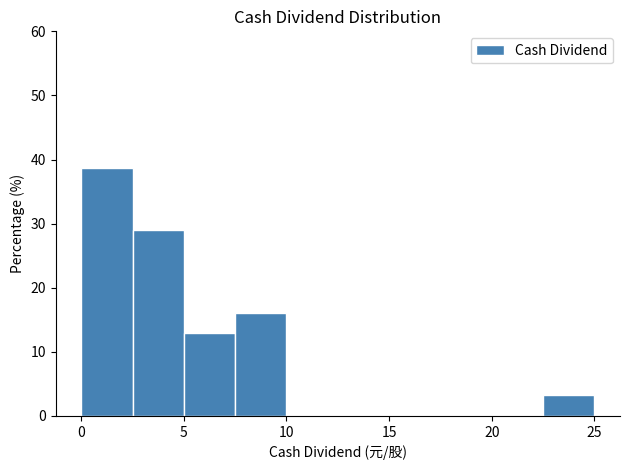

Reading left to right, transcribe this chart: for each bar, give the range it covers on the x-axis and its height. The values are not printed on the chart, so give them approximately, as read against the axis.

0.0 to 2.5: 39
2.5 to 5.0: 29
5.0 to 7.5: 13
7.5 to 10.0: 16
10.0 to 12.5: 0
12.5 to 15.0: 0
15.0 to 17.5: 0
17.5 to 20.0: 0
20.0 to 22.5: 0
22.5 to 25.0: 3